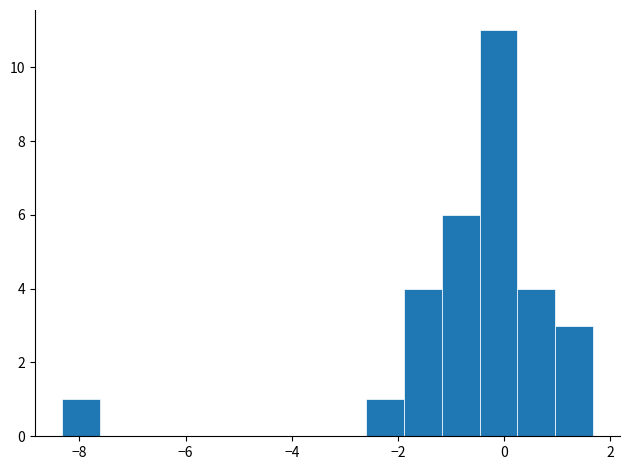

Around what value on the x-axis is the tallest bar? Give the approximate position of its centre, as read against the axis.

-0.2